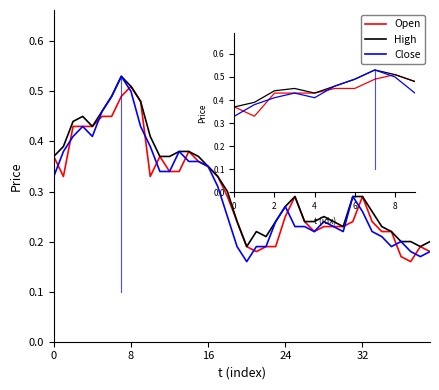

Reading right to left, list all the values displayed in this chart.

Open: 0.2	0.2	0.2	0.2	0.2	0.2	0.2	0.3	0.2	0.2	0.2	0.2	0.2	0.2	0.3	0.2	0.2	0.2	0.2	0.2	0.2	0.3	0.3	0.3	0.4	0.4	0.3	0.3	0.4	0.3	0.5	0.5	0.5	0.5	0.5	0.4	0.4	0.4	0.3	0.4
High: 0.2	0.2	0.2	0.2	0.2	0.2	0.3	0.3	0.3	0.2	0.2	0.2	0.2	0.2	0.3	0.3	0.2	0.2	0.2	0.2	0.2	0.3	0.3	0.3	0.4	0.4	0.4	0.4	0.4	0.4	0.5	0.5	0.5	0.5	0.5	0.4	0.5	0.4	0.4	0.4
Close: 0.2	0.2	0.2	0.2	0.2	0.2	0.2	0.3	0.3	0.2	0.2	0.2	0.2	0.2	0.2	0.3	0.2	0.2	0.2	0.2	0.2	0.2	0.3	0.3	0.4	0.4	0.4	0.3	0.3	0.4	0.4	0.5	0.5	0.5	0.5	0.4	0.4	0.4	0.4	0.3